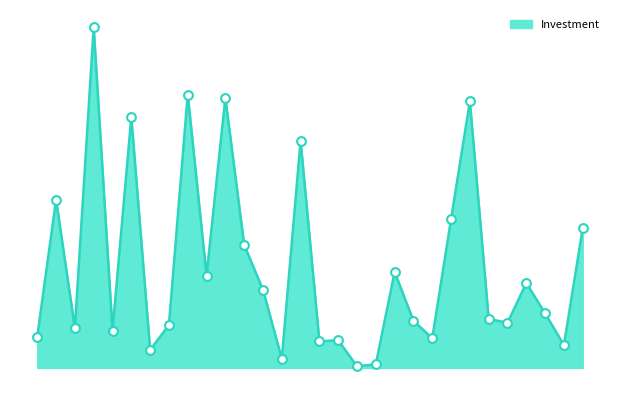

Is this an area chart (filled region under the line)?

Yes